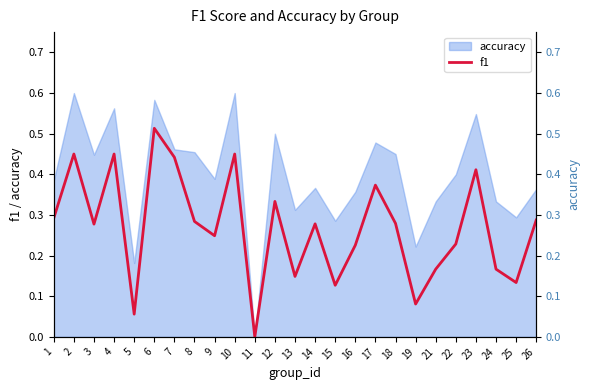

Between 16 and 15, which is larger?

16